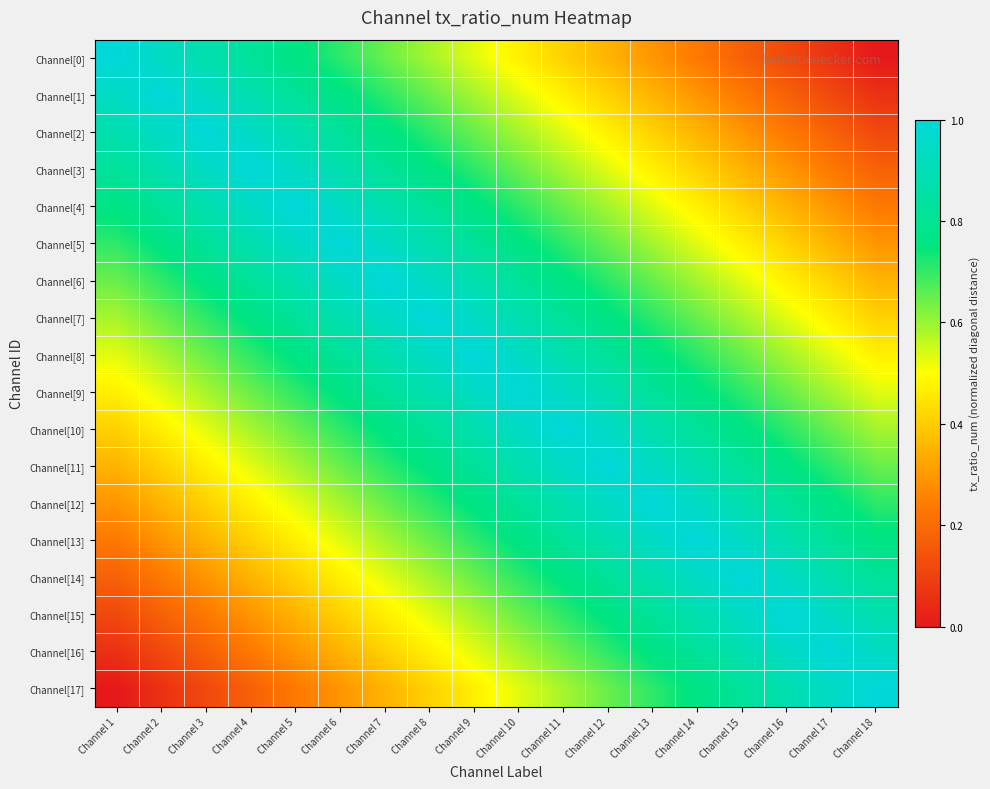

Reading left to right, extract all data points from this chart.

Channel[0]: Channel 1=1.0	Channel 2=0.9	Channel 3=0.9	Channel 4=0.8	Channel 5=0.8	Channel 6=0.7	Channel 7=0.6	Channel 8=0.6	Channel 9=0.5	Channel 10=0.5	Channel 11=0.4	Channel 12=0.4	Channel 13=0.3	Channel 14=0.2	Channel 15=0.2	Channel 16=0.1	Channel 17=0.1	Channel 18=0.0
Channel[1]: Channel 1=0.9	Channel 2=1.0	Channel 3=0.9	Channel 4=0.9	Channel 5=0.8	Channel 6=0.8	Channel 7=0.7	Channel 8=0.6	Channel 9=0.6	Channel 10=0.5	Channel 11=0.5	Channel 12=0.4	Channel 13=0.4	Channel 14=0.3	Channel 15=0.2	Channel 16=0.2	Channel 17=0.1	Channel 18=0.1
Channel[2]: Channel 1=0.9	Channel 2=0.9	Channel 3=1.0	Channel 4=0.9	Channel 5=0.9	Channel 6=0.8	Channel 7=0.8	Channel 8=0.7	Channel 9=0.6	Channel 10=0.6	Channel 11=0.5	Channel 12=0.5	Channel 13=0.4	Channel 14=0.4	Channel 15=0.3	Channel 16=0.2	Channel 17=0.2	Channel 18=0.1
Channel[3]: Channel 1=0.8	Channel 2=0.9	Channel 3=0.9	Channel 4=1.0	Channel 5=0.9	Channel 6=0.9	Channel 7=0.8	Channel 8=0.8	Channel 9=0.7	Channel 10=0.6	Channel 11=0.6	Channel 12=0.5	Channel 13=0.5	Channel 14=0.4	Channel 15=0.4	Channel 16=0.3	Channel 17=0.2	Channel 18=0.2
Channel[4]: Channel 1=0.8	Channel 2=0.8	Channel 3=0.9	Channel 4=0.9	Channel 5=1.0	Channel 6=0.9	Channel 7=0.9	Channel 8=0.8	Channel 9=0.8	Channel 10=0.7	Channel 11=0.6	Channel 12=0.6	Channel 13=0.5	Channel 14=0.5	Channel 15=0.4	Channel 16=0.4	Channel 17=0.3	Channel 18=0.2
Channel[5]: Channel 1=0.7	Channel 2=0.8	Channel 3=0.8	Channel 4=0.9	Channel 5=0.9	Channel 6=1.0	Channel 7=0.9	Channel 8=0.9	Channel 9=0.8	Channel 10=0.8	Channel 11=0.7	Channel 12=0.6	Channel 13=0.6	Channel 14=0.5	Channel 15=0.5	Channel 16=0.4	Channel 17=0.4	Channel 18=0.3
Channel[6]: Channel 1=0.6	Channel 2=0.7	Channel 3=0.8	Channel 4=0.8	Channel 5=0.9	Channel 6=0.9	Channel 7=1.0	Channel 8=0.9	Channel 9=0.9	Channel 10=0.8	Channel 11=0.8	Channel 12=0.7	Channel 13=0.6	Channel 14=0.6	Channel 15=0.5	Channel 16=0.5	Channel 17=0.4	Channel 18=0.4
Channel[7]: Channel 1=0.6	Channel 2=0.6	Channel 3=0.7	Channel 4=0.8	Channel 5=0.8	Channel 6=0.9	Channel 7=0.9	Channel 8=1.0	Channel 9=0.9	Channel 10=0.9	Channel 11=0.8	Channel 12=0.8	Channel 13=0.7	Channel 14=0.6	Channel 15=0.6	Channel 16=0.5	Channel 17=0.5	Channel 18=0.4
Channel[8]: Channel 1=0.5	Channel 2=0.6	Channel 3=0.6	Channel 4=0.7	Channel 5=0.8	Channel 6=0.8	Channel 7=0.9	Channel 8=0.9	Channel 9=1.0	Channel 10=0.9	Channel 11=0.9	Channel 12=0.8	Channel 13=0.8	Channel 14=0.7	Channel 15=0.6	Channel 16=0.6	Channel 17=0.5	Channel 18=0.5
Channel[9]: Channel 1=0.5	Channel 2=0.5	Channel 3=0.6	Channel 4=0.6	Channel 5=0.7	Channel 6=0.8	Channel 7=0.8	Channel 8=0.9	Channel 9=0.9	Channel 10=1.0	Channel 11=0.9	Channel 12=0.9	Channel 13=0.8	Channel 14=0.8	Channel 15=0.7	Channel 16=0.6	Channel 17=0.6	Channel 18=0.5
Channel[10]: Channel 1=0.4	Channel 2=0.5	Channel 3=0.5	Channel 4=0.6	Channel 5=0.6	Channel 6=0.7	Channel 7=0.8	Channel 8=0.8	Channel 9=0.9	Channel 10=0.9	Channel 11=1.0	Channel 12=0.9	Channel 13=0.9	Channel 14=0.8	Channel 15=0.8	Channel 16=0.7	Channel 17=0.6	Channel 18=0.6
Channel[11]: Channel 1=0.4	Channel 2=0.4	Channel 3=0.5	Channel 4=0.5	Channel 5=0.6	Channel 6=0.6	Channel 7=0.7	Channel 8=0.8	Channel 9=0.8	Channel 10=0.9	Channel 11=0.9	Channel 12=1.0	Channel 13=0.9	Channel 14=0.9	Channel 15=0.8	Channel 16=0.8	Channel 17=0.7	Channel 18=0.6
Channel[12]: Channel 1=0.3	Channel 2=0.4	Channel 3=0.4	Channel 4=0.5	Channel 5=0.5	Channel 6=0.6	Channel 7=0.6	Channel 8=0.7	Channel 9=0.8	Channel 10=0.8	Channel 11=0.9	Channel 12=0.9	Channel 13=1.0	Channel 14=0.9	Channel 15=0.9	Channel 16=0.8	Channel 17=0.8	Channel 18=0.7
Channel[13]: Channel 1=0.2	Channel 2=0.3	Channel 3=0.4	Channel 4=0.4	Channel 5=0.5	Channel 6=0.5	Channel 7=0.6	Channel 8=0.6	Channel 9=0.7	Channel 10=0.8	Channel 11=0.8	Channel 12=0.9	Channel 13=0.9	Channel 14=1.0	Channel 15=0.9	Channel 16=0.9	Channel 17=0.8	Channel 18=0.8
Channel[14]: Channel 1=0.2	Channel 2=0.2	Channel 3=0.3	Channel 4=0.4	Channel 5=0.4	Channel 6=0.5	Channel 7=0.5	Channel 8=0.6	Channel 9=0.6	Channel 10=0.7	Channel 11=0.8	Channel 12=0.8	Channel 13=0.9	Channel 14=0.9	Channel 15=1.0	Channel 16=0.9	Channel 17=0.9	Channel 18=0.8
Channel[15]: Channel 1=0.1	Channel 2=0.2	Channel 3=0.2	Channel 4=0.3	Channel 5=0.4	Channel 6=0.4	Channel 7=0.5	Channel 8=0.5	Channel 9=0.6	Channel 10=0.6	Channel 11=0.7	Channel 12=0.8	Channel 13=0.8	Channel 14=0.9	Channel 15=0.9	Channel 16=1.0	Channel 17=0.9	Channel 18=0.9
Channel[16]: Channel 1=0.1	Channel 2=0.1	Channel 3=0.2	Channel 4=0.2	Channel 5=0.3	Channel 6=0.4	Channel 7=0.4	Channel 8=0.5	Channel 9=0.5	Channel 10=0.6	Channel 11=0.6	Channel 12=0.7	Channel 13=0.8	Channel 14=0.8	Channel 15=0.9	Channel 16=0.9	Channel 17=1.0	Channel 18=0.9
Channel[17]: Channel 1=0.0	Channel 2=0.1	Channel 3=0.1	Channel 4=0.2	Channel 5=0.2	Channel 6=0.3	Channel 7=0.4	Channel 8=0.4	Channel 9=0.5	Channel 10=0.5	Channel 11=0.6	Channel 12=0.6	Channel 13=0.7	Channel 14=0.8	Channel 15=0.8	Channel 16=0.9	Channel 17=0.9	Channel 18=1.0